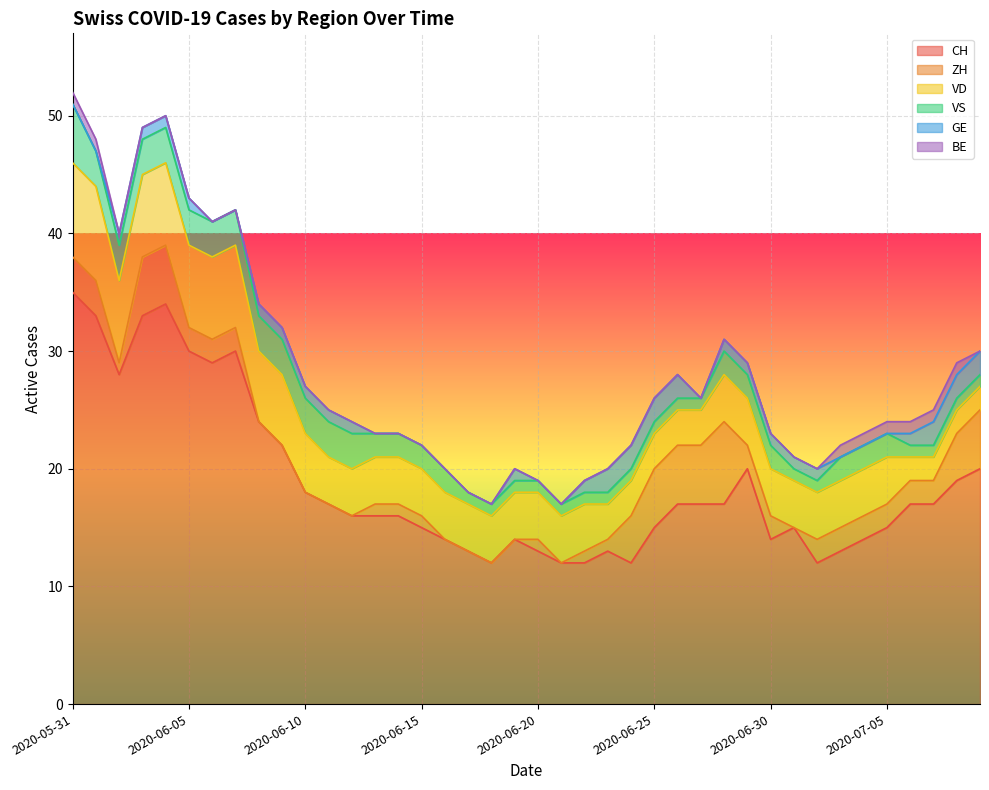

How many interior local valleys does the ZH series have?

3